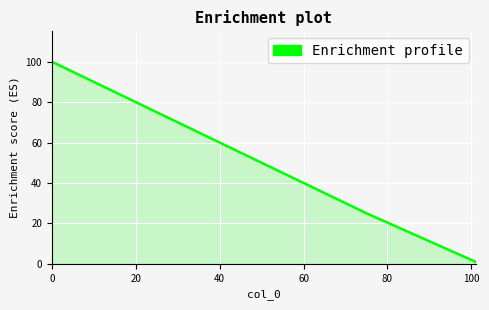

What is the maximum value shown in the chart?

100